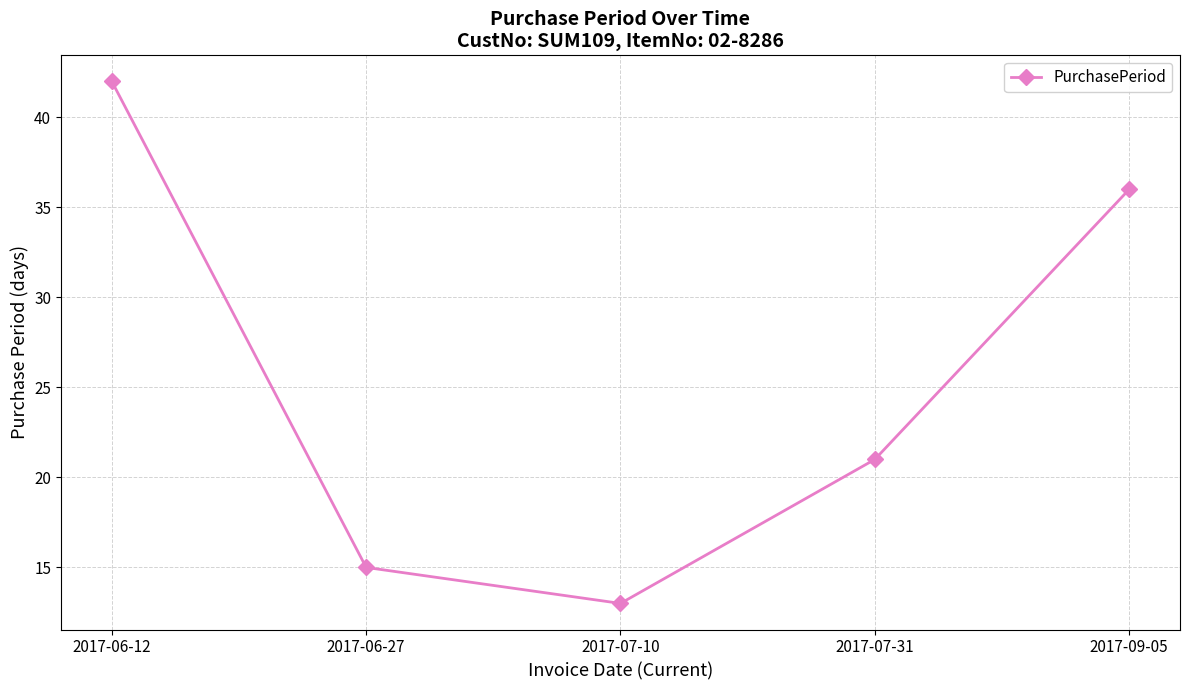

What is the difference between the maximum and second lowest values?

27